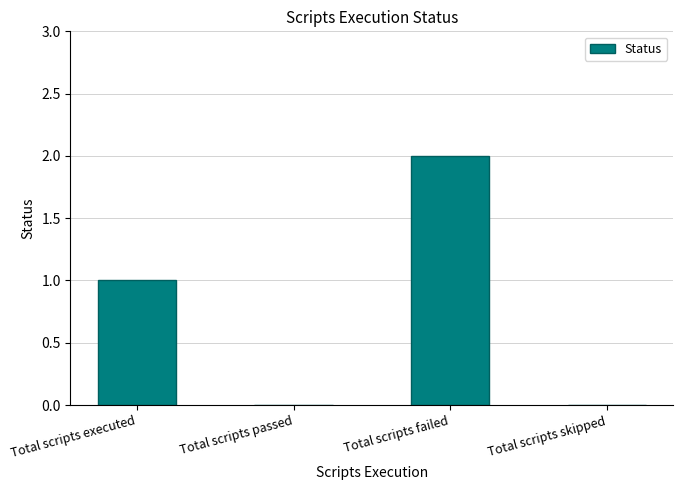

Reading left to right, list all the values displayed in this chart.

1	0	2	0